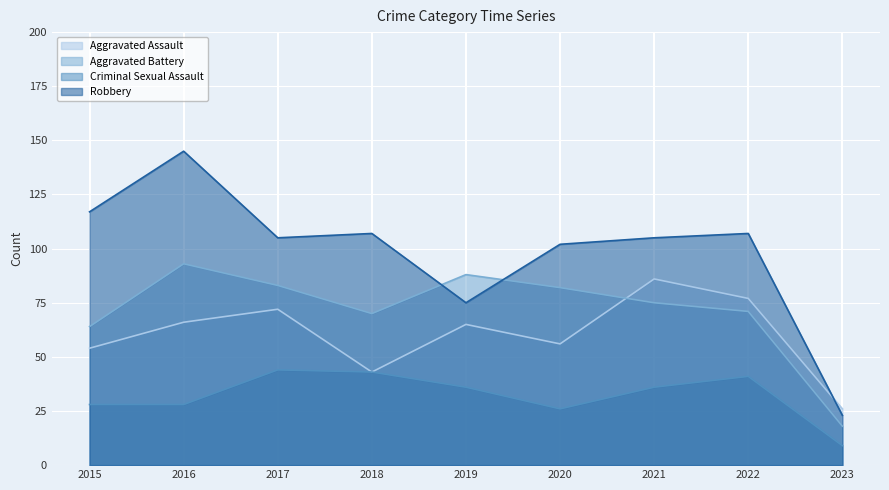

How many values in the Criminal Sexual Assault series exceed 36?

3